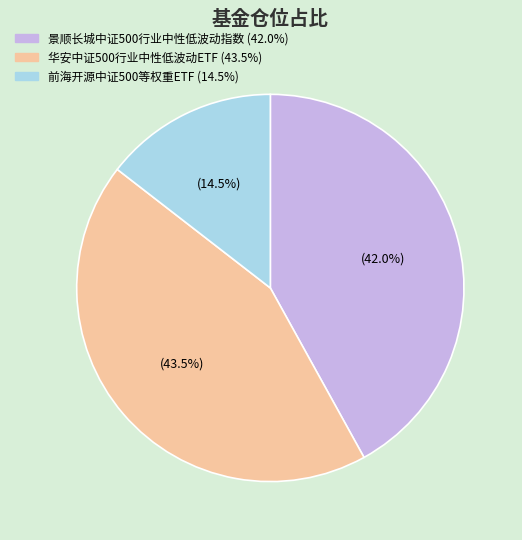

Which category has the biggest portion of the pie?

华安中证500行业中性低波动ETF